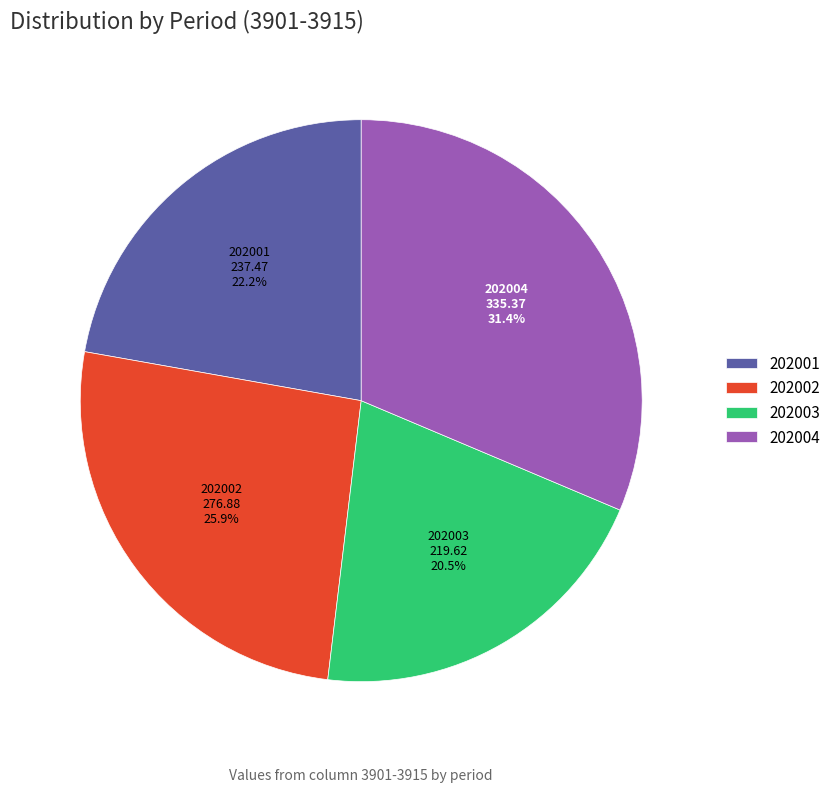

Approximately how many times larger is the value at 202002 compared to 202003?

1.3